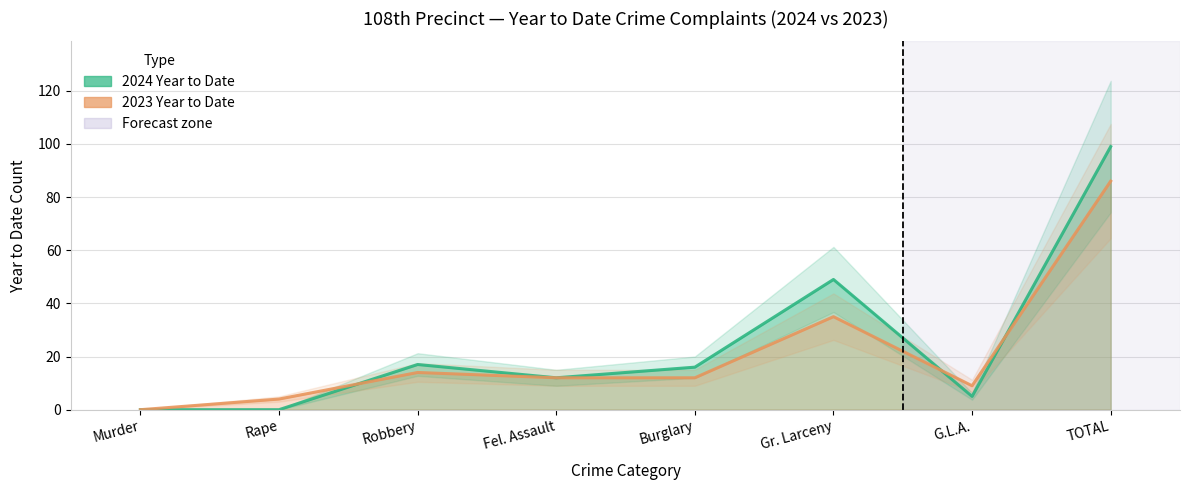

What is the label of the 2nd point from the right?

G.L.A.